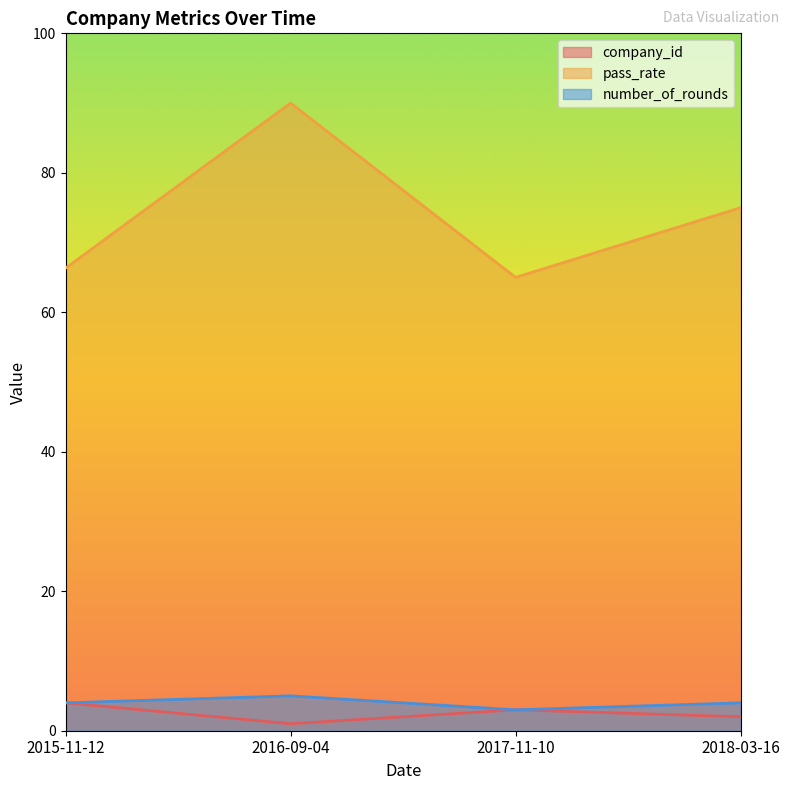

What are all the series names shown in the legend?

company_id, pass_rate, number_of_rounds